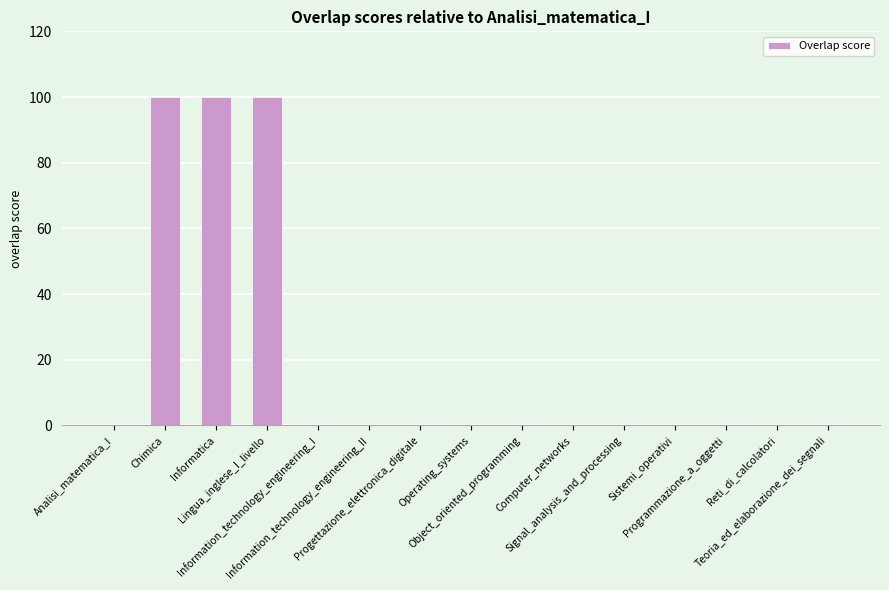

Does the chart contain stacked bars?

No